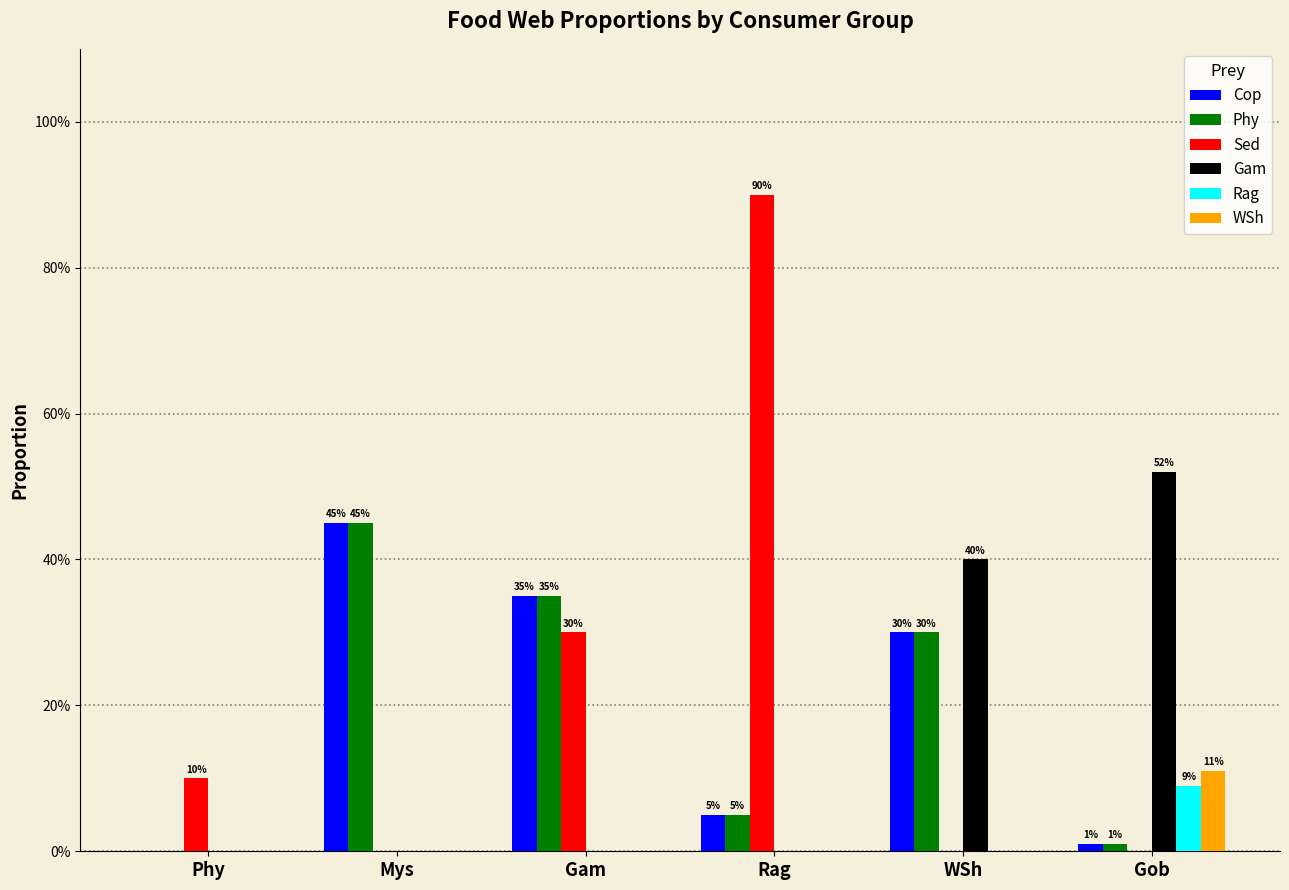

True or false: Phy has a value of 0.1 at Rag.

True